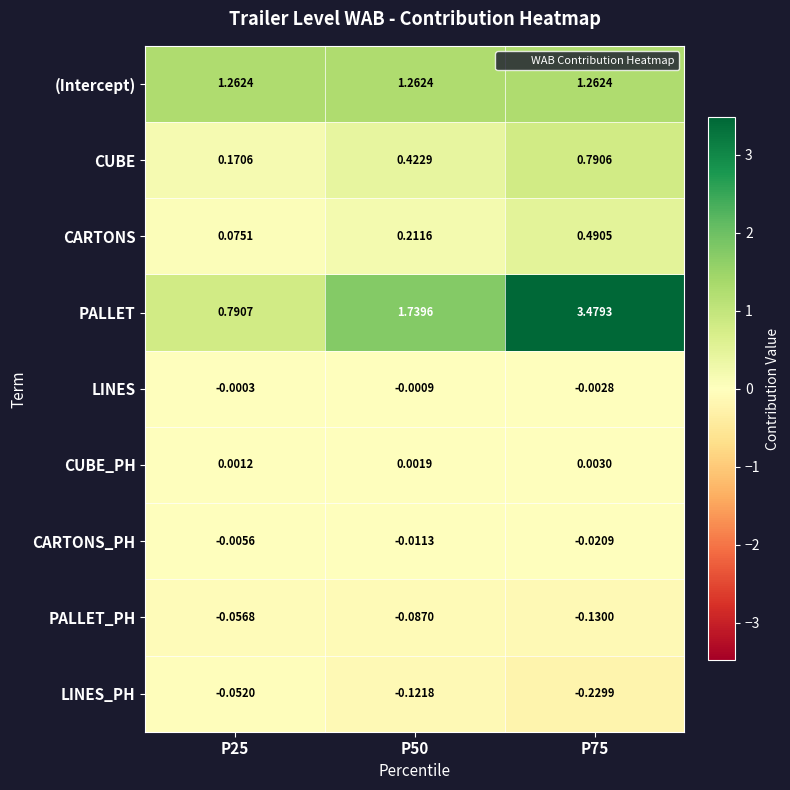

Count the number of categories in the chart.

3